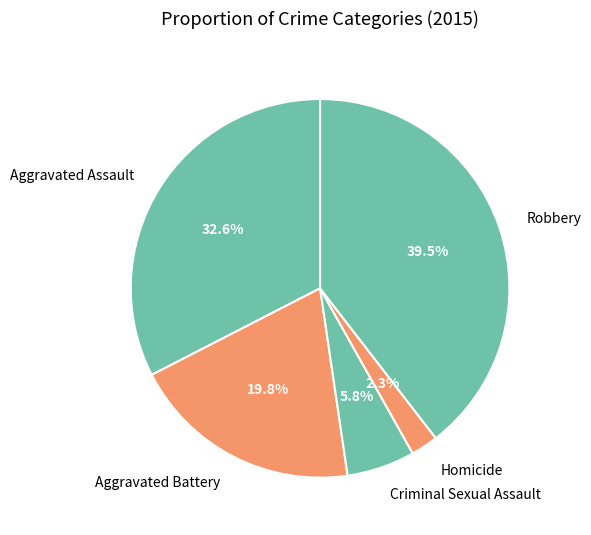

Which category has the smallest portion of the pie?

Homicide